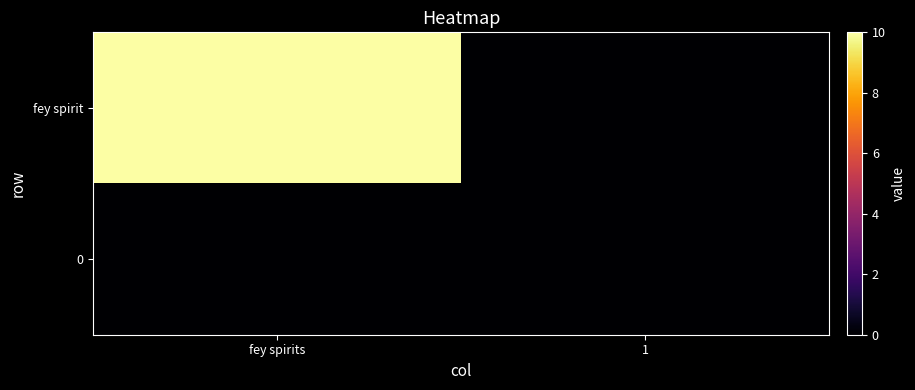

List the series in order of their overall mean, lowest first.

0, fey spirit